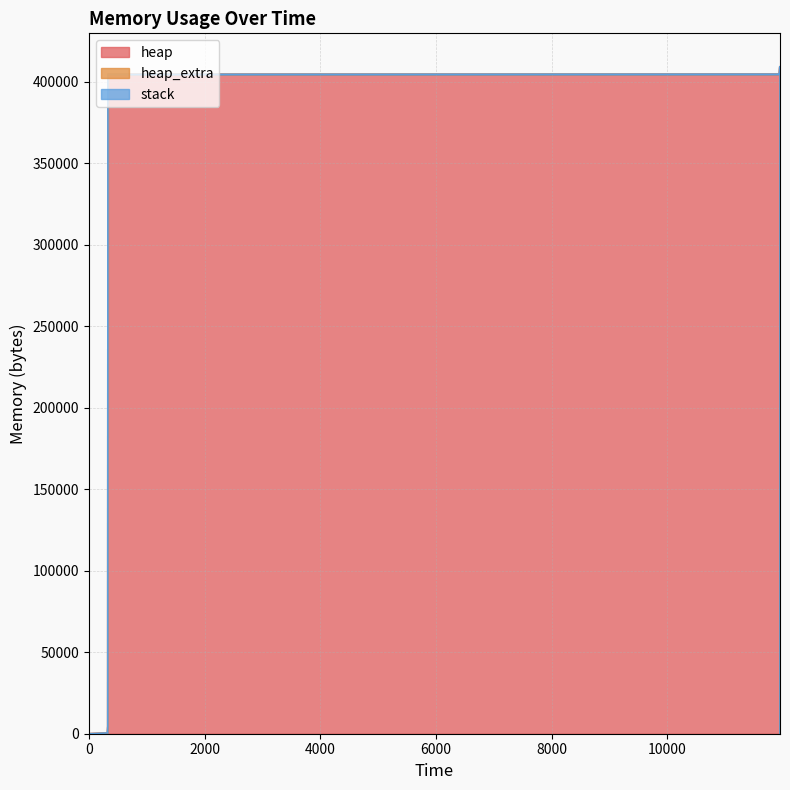

Rank the series by their maximum value, from highest to lowest.

heap, heap_extra, stack